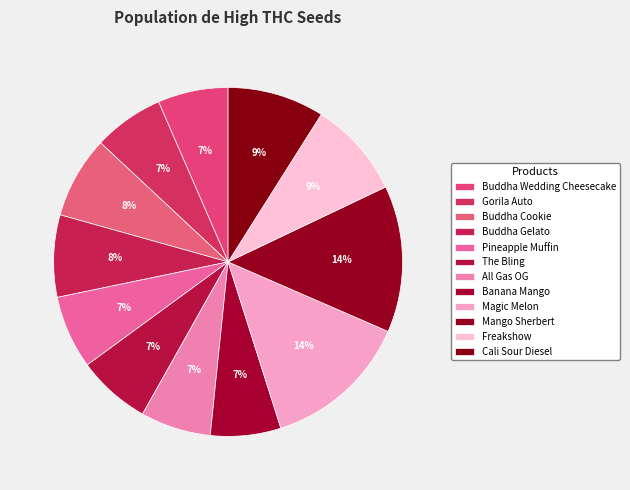

How many segments does this pie chart have?

12